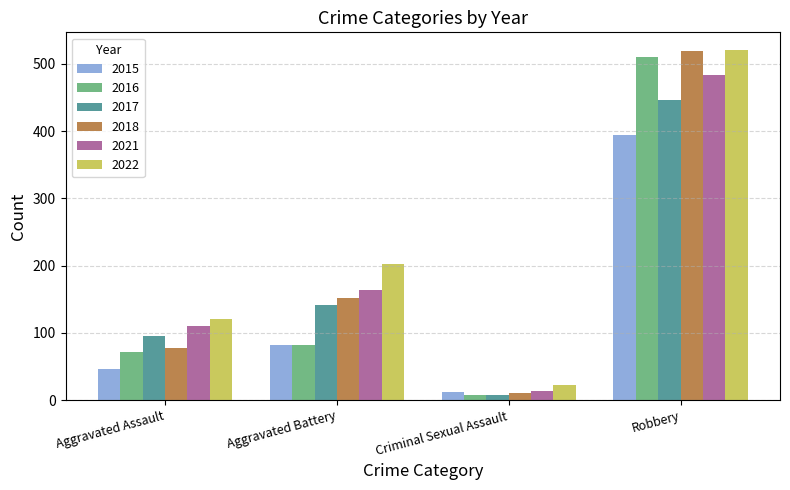

Which label corresponds to the largest value in the chart?

Robbery